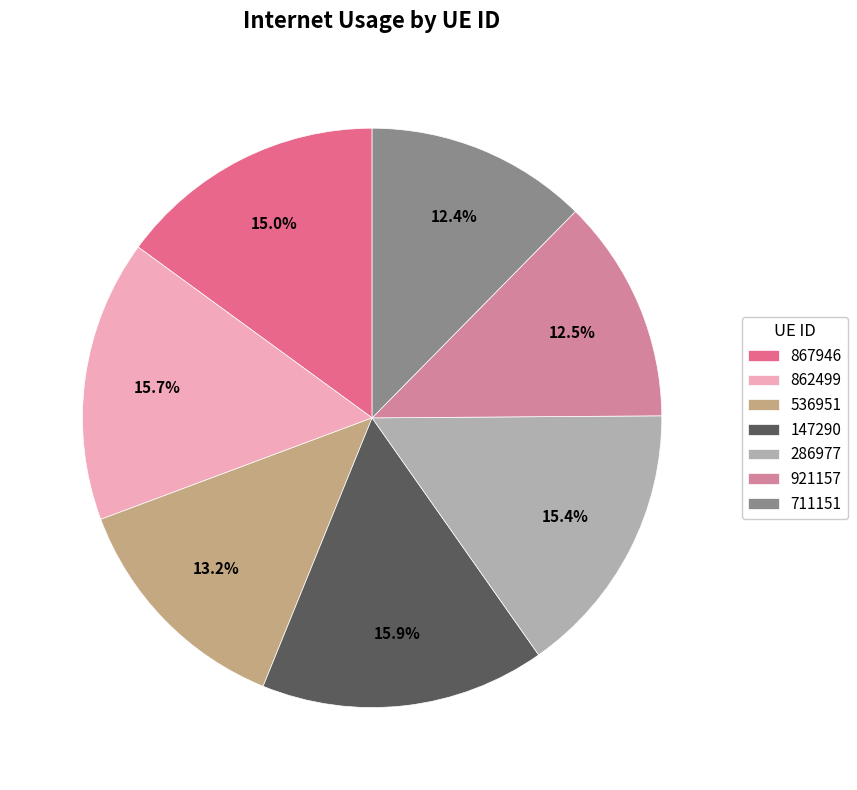

The 921157 slice represents 13% of the pie. True or false?

True